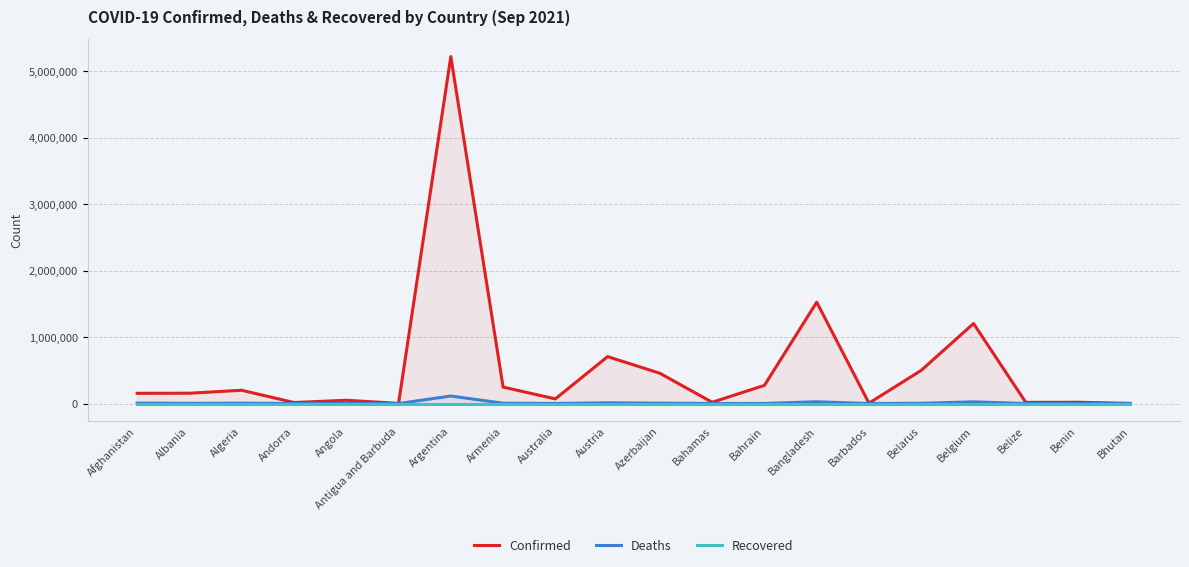

Which category has the lowest value in the Confirmed series?

Antigua and Barbuda